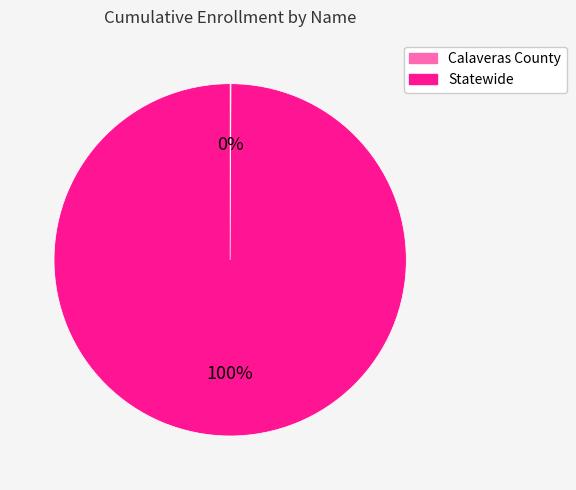

To the nearest percent, what percentage of the pie is Statewide?

100%